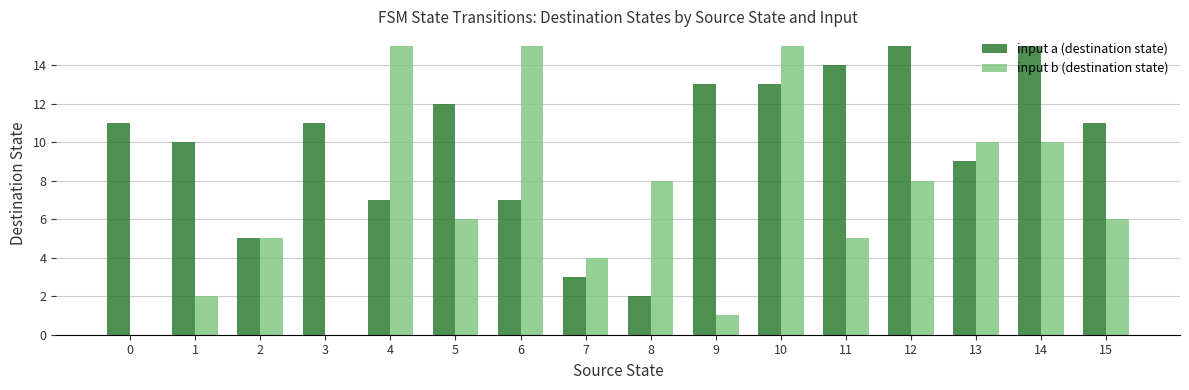

Which series has the largest range (max minus min)?

input b (destination state)